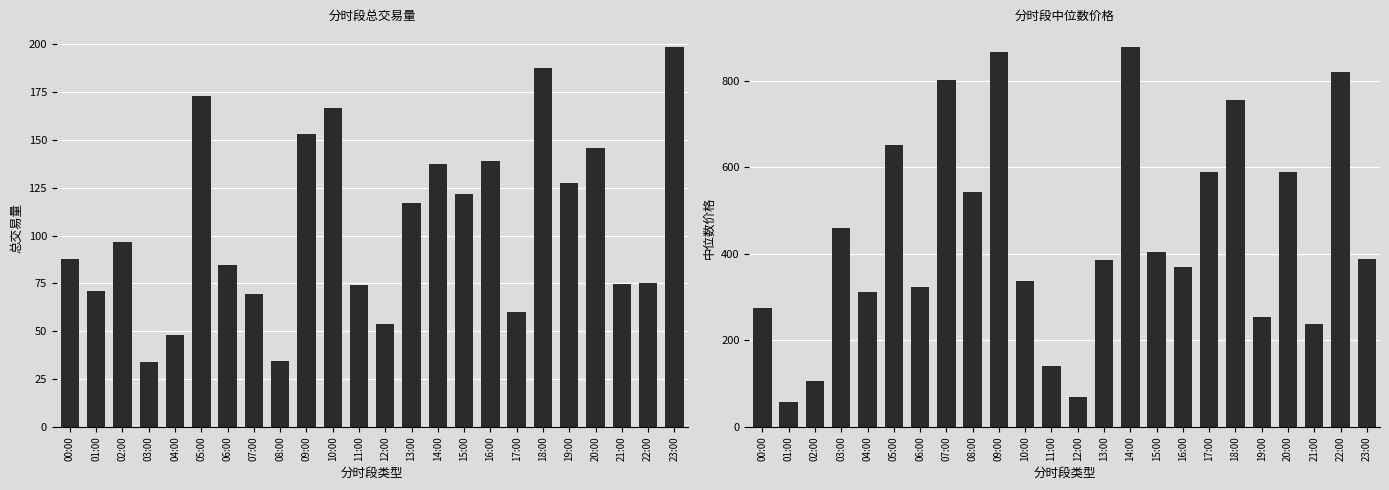

Which category has the highest value in the 中位数价格 series?

14:00